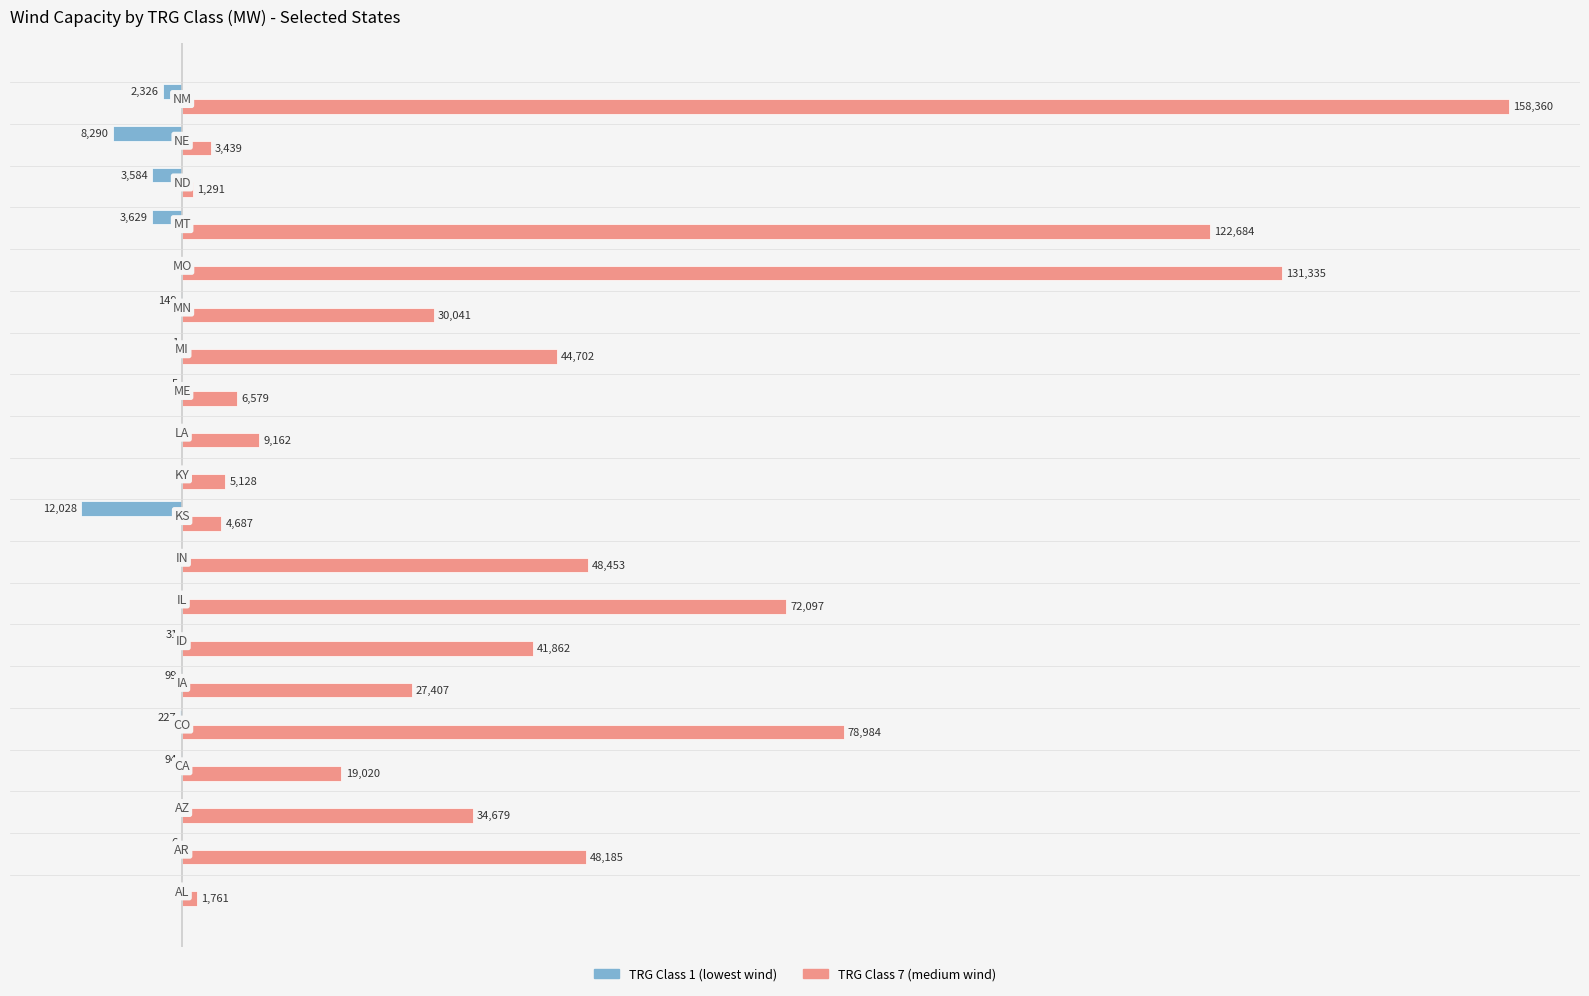

The value of TRG Class 1 at 10 is 0. True or false?

True